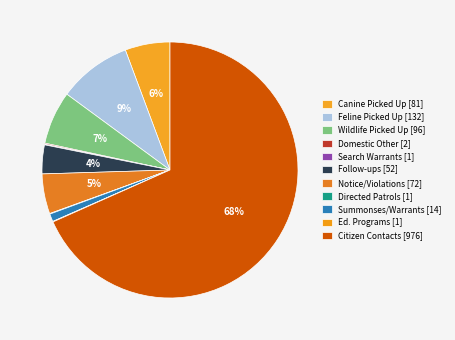

How many segments does this pie chart have?

11